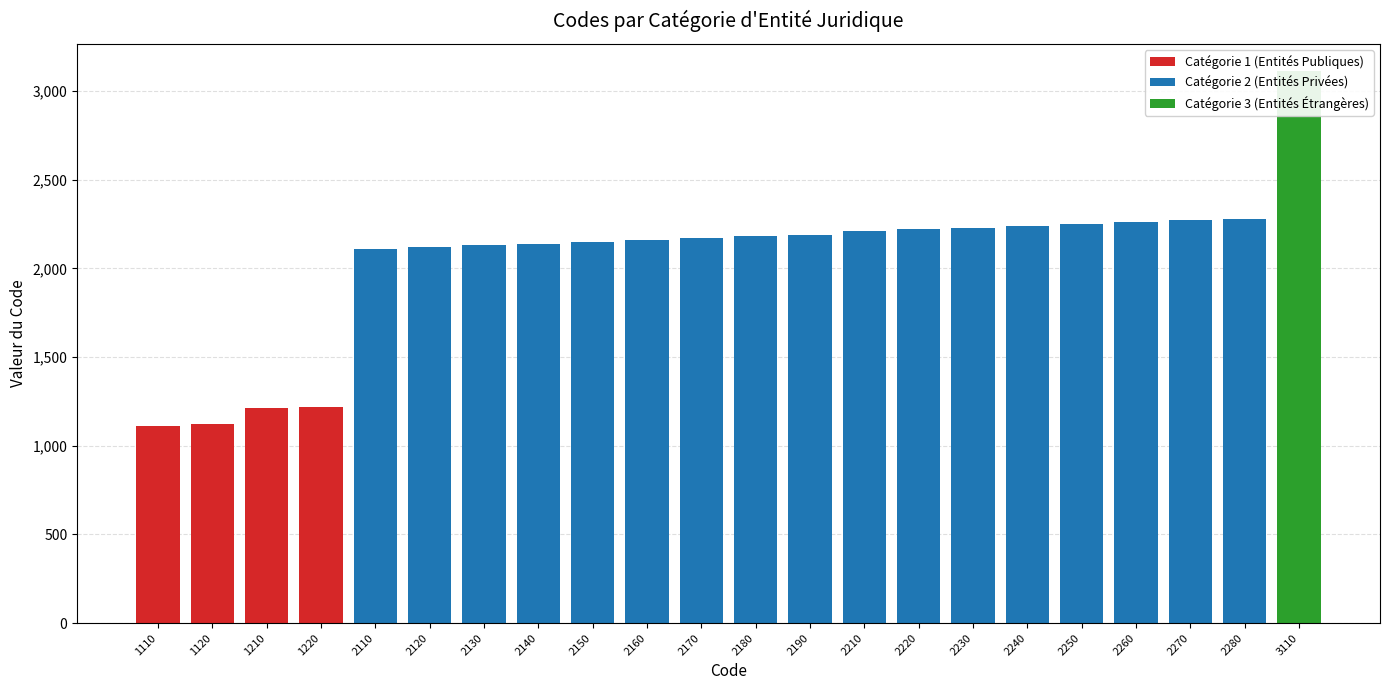

What is the difference between the highest and lowest values at 3110?

3110